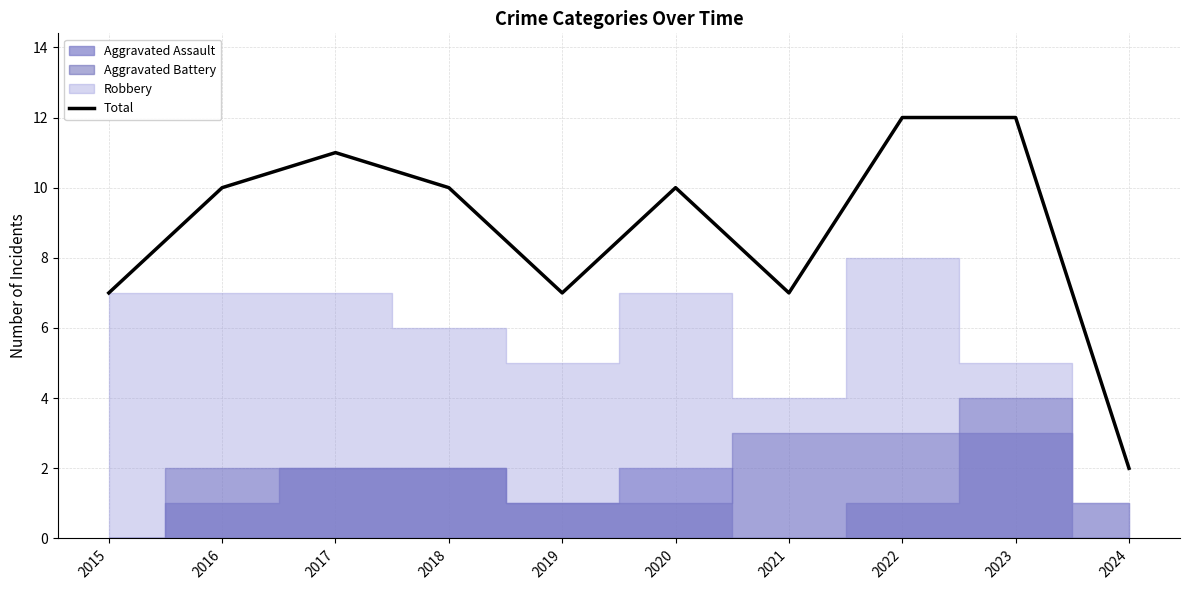

Reading right to left, list all the values displayed in this chart.

2	12	12	7	10	7	10	11	10	7